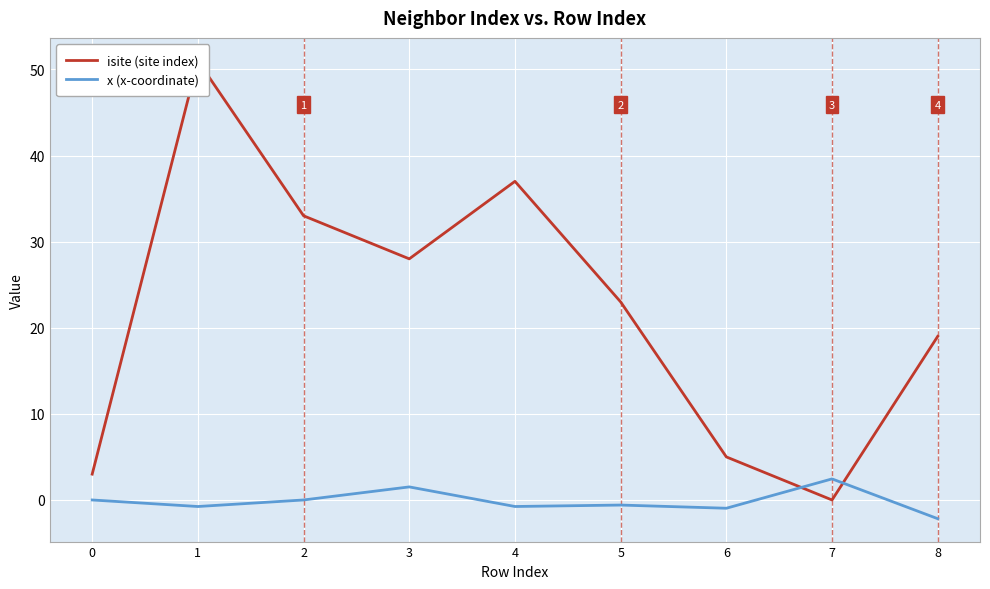

Between 0 and 1, which is larger?

1